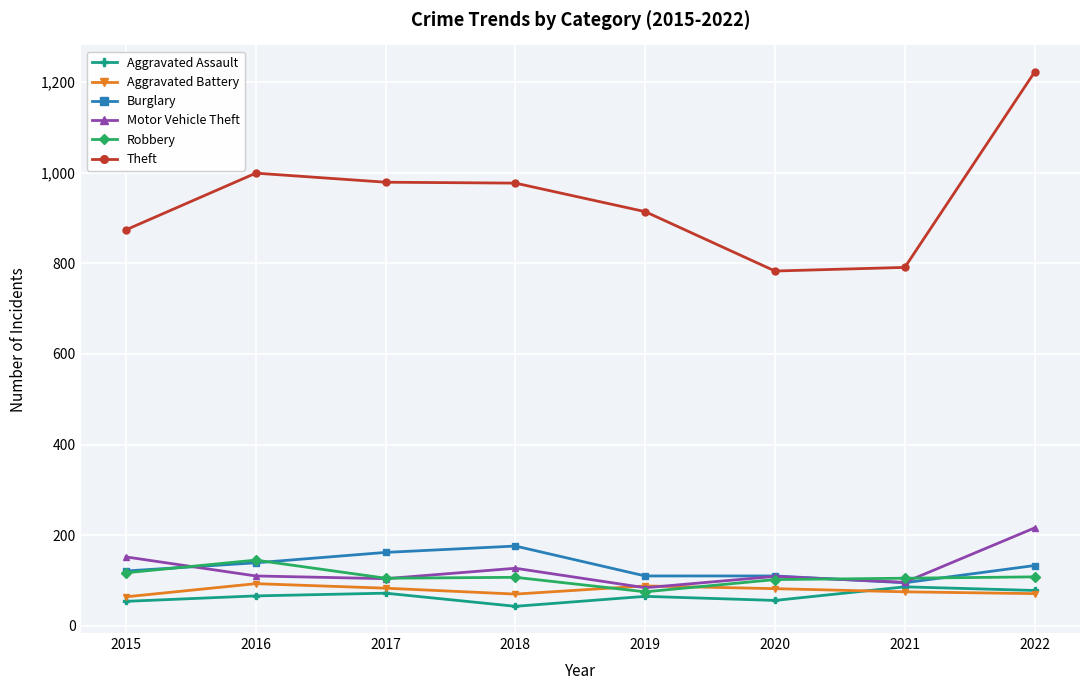

Is it true that Burglary equals 80 at 2022?

False